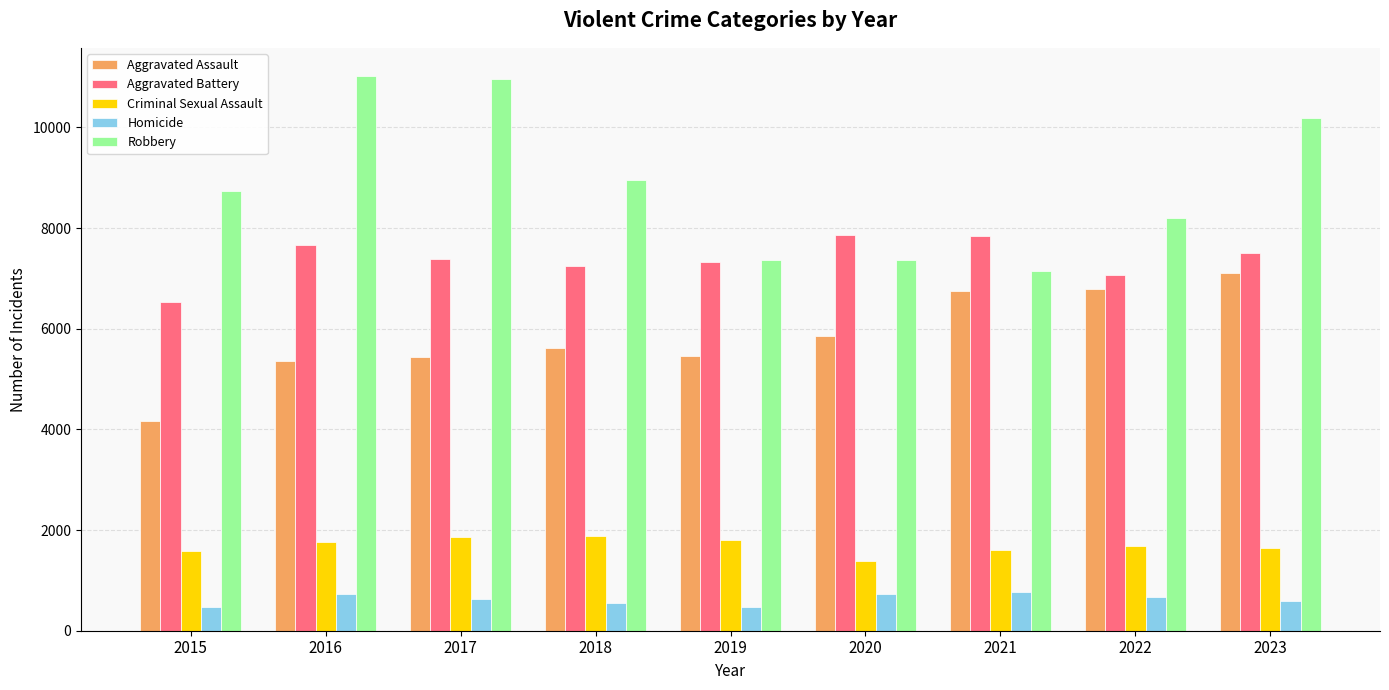

What is the total value across all series at 2016?

26546